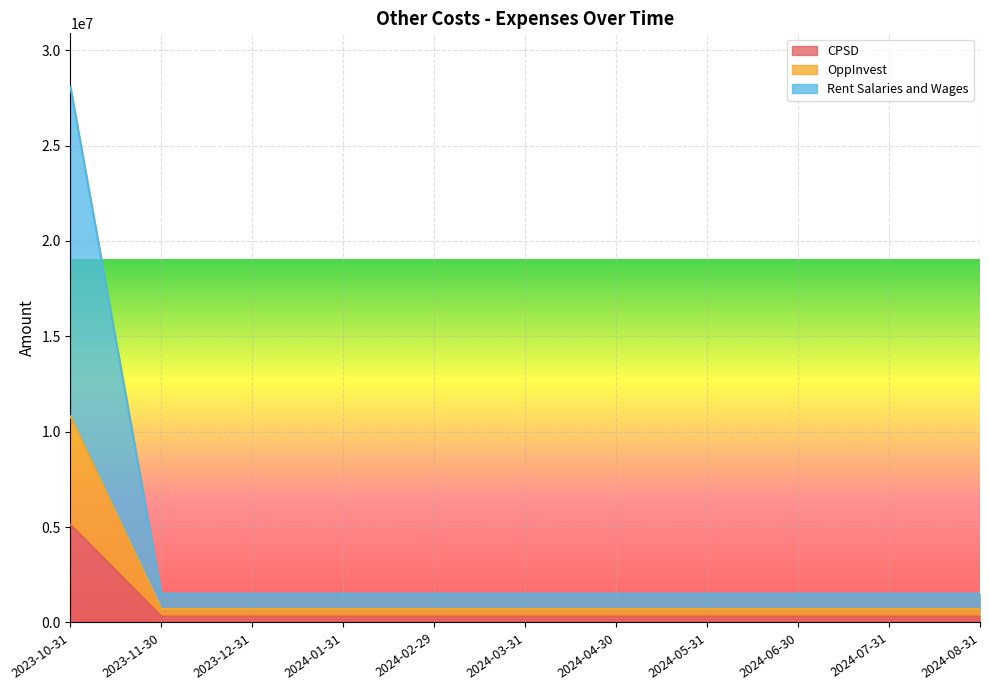

At which label does CPSD reach its peak?

2023-10-31